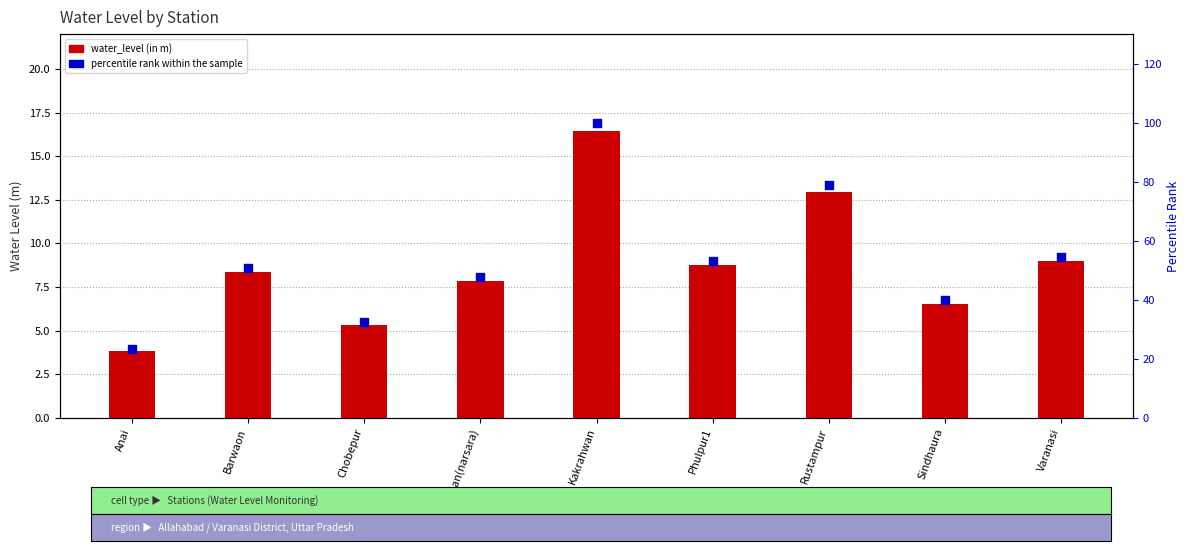

At how many categories does at least one series exceed 59?

2